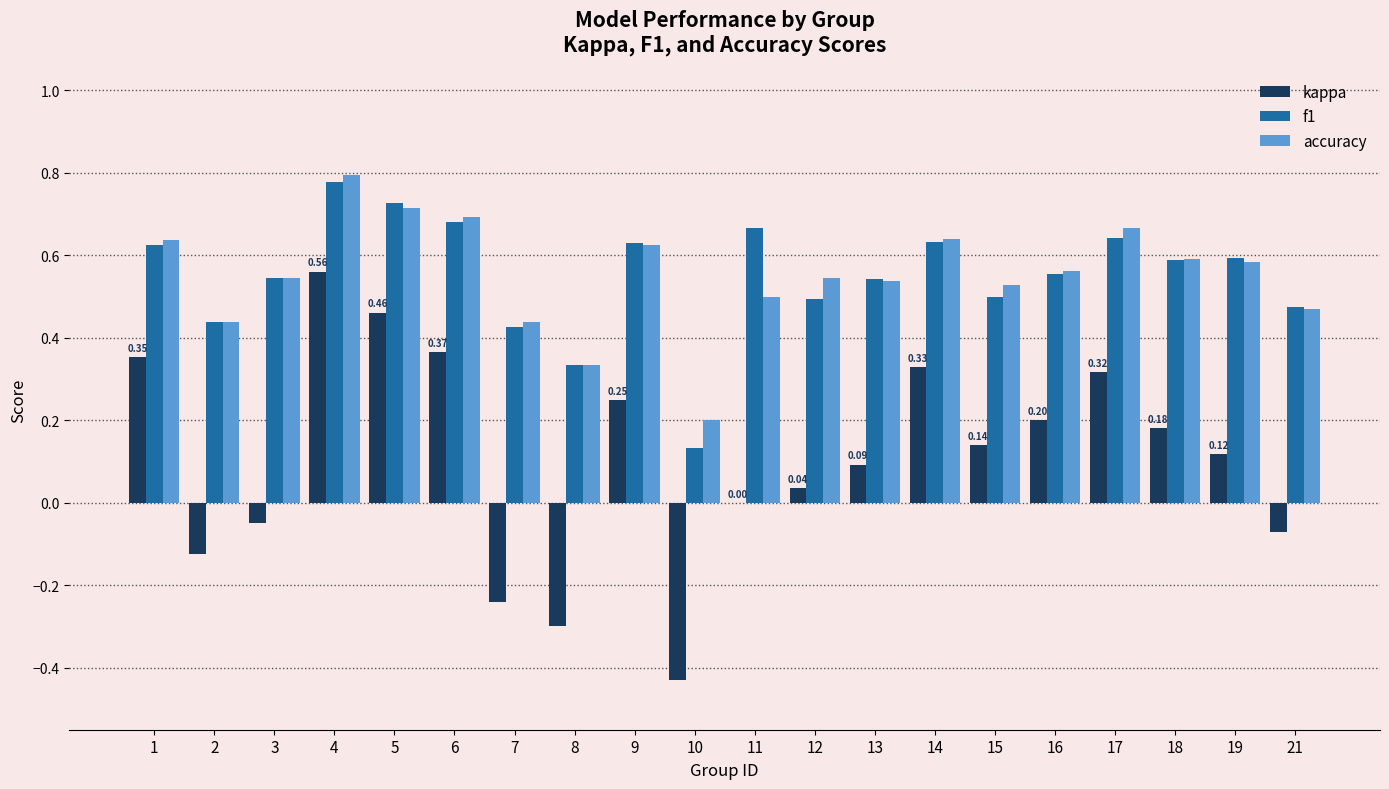

Where is kappa nearest to the value 0?

11